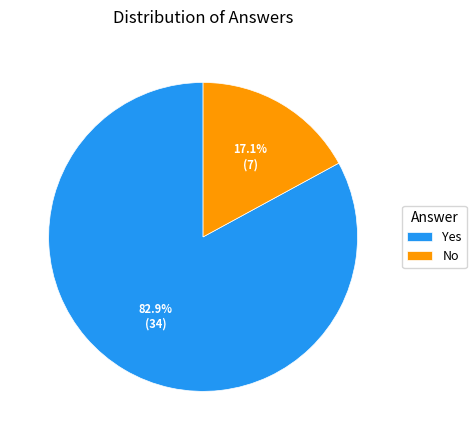

To the nearest percent, what percentage of the pie is Yes?

83%